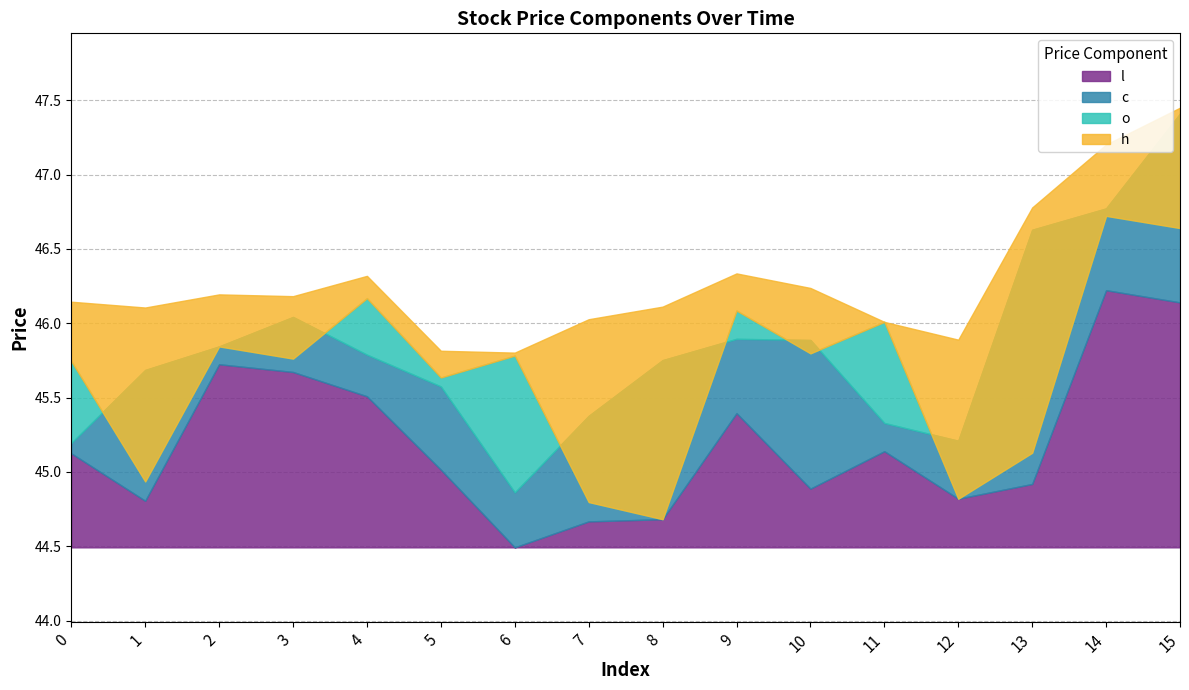

What is the difference between the o values at 2 and 1?

0.9